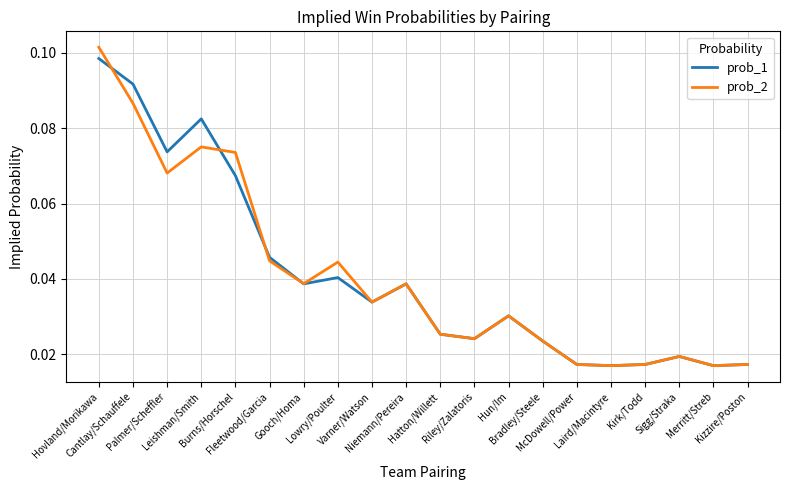

Does the chart have visible grid lines?

Yes